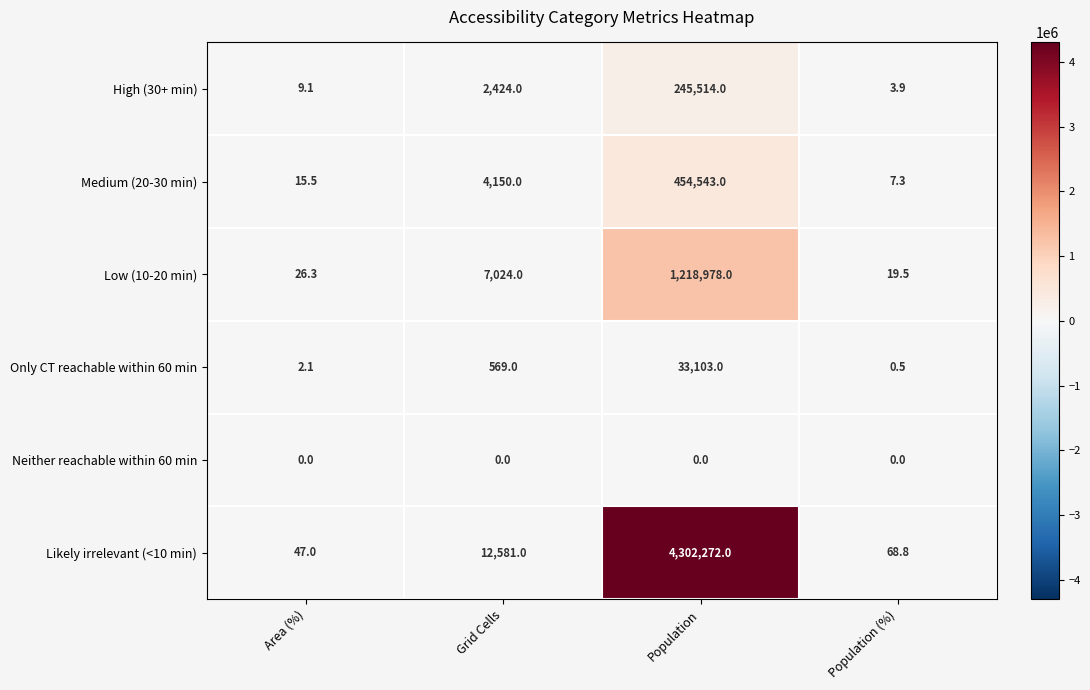

What is the total value across all series at Population?

6254410.0